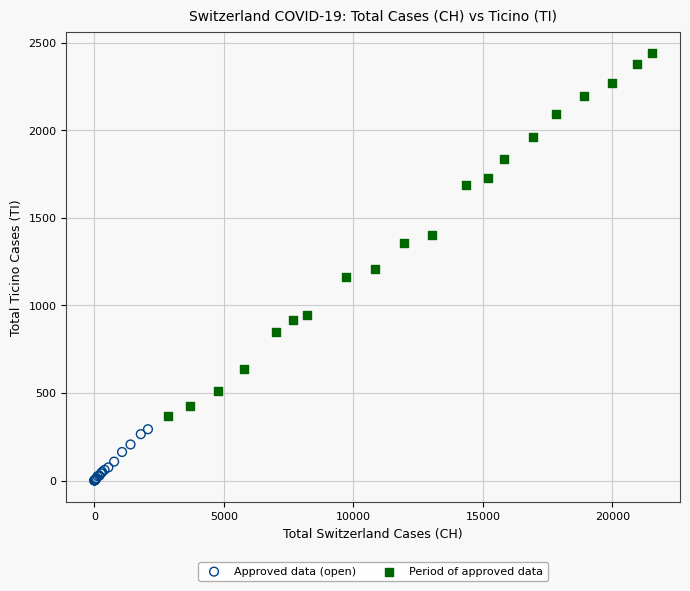

Which series has the widest spread of Y values?

Period of approved data